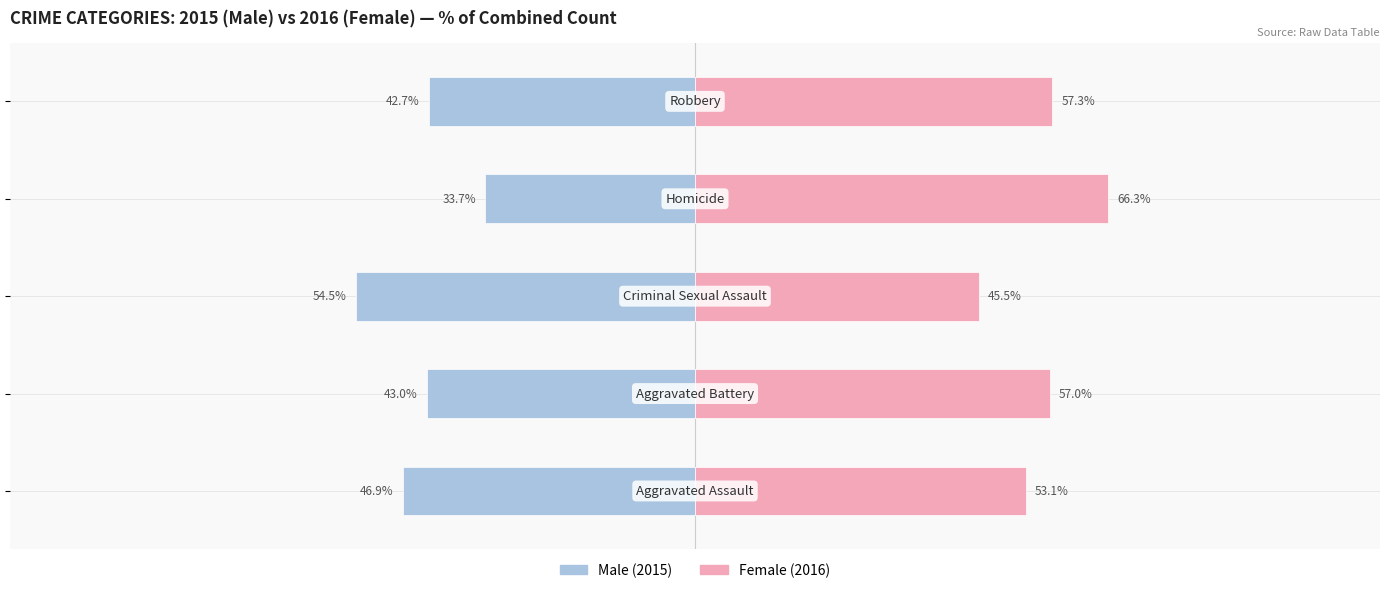

How many data points does each series have?

5